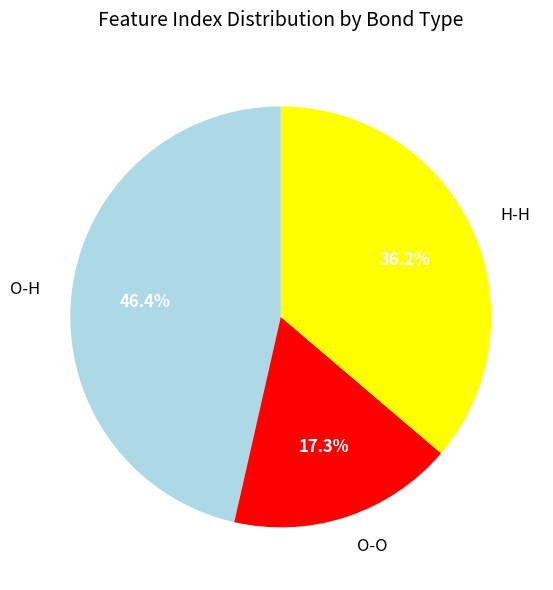

Between O-H and O-O, which is larger?

O-H